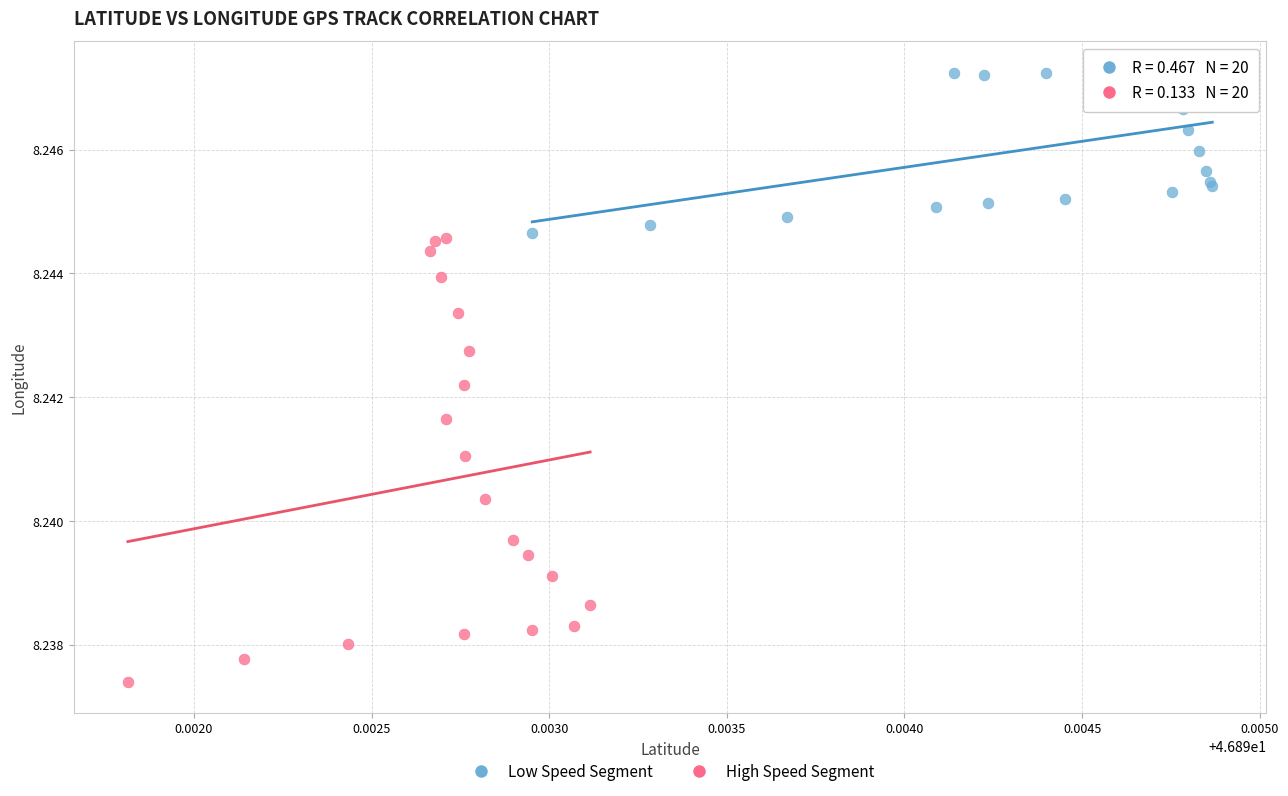

Which series has the largest Y range (max minus min)?

High Speed Segment